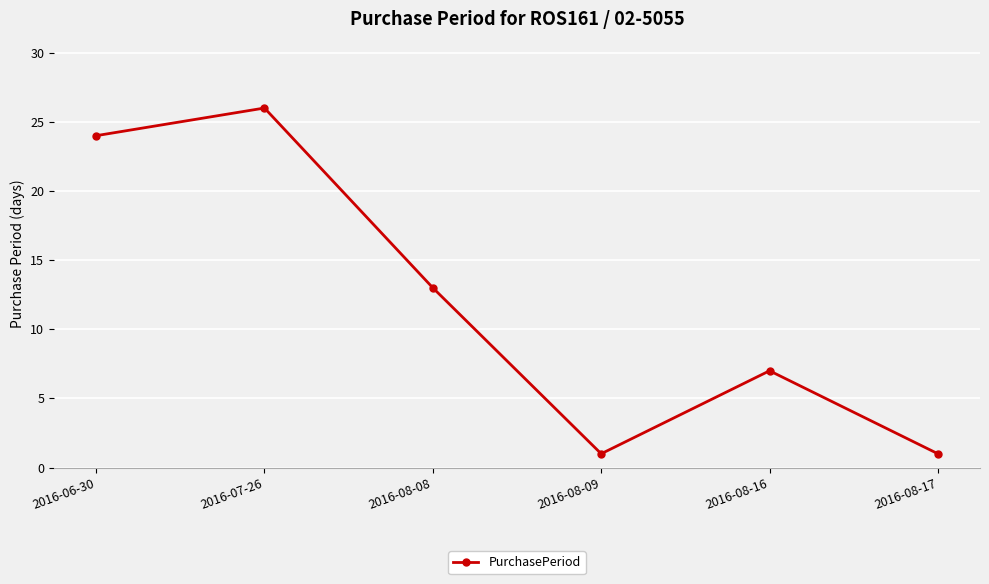

Approximately how many times larger is the value at 2016-08-16 compared to 2016-07-26?

0.3